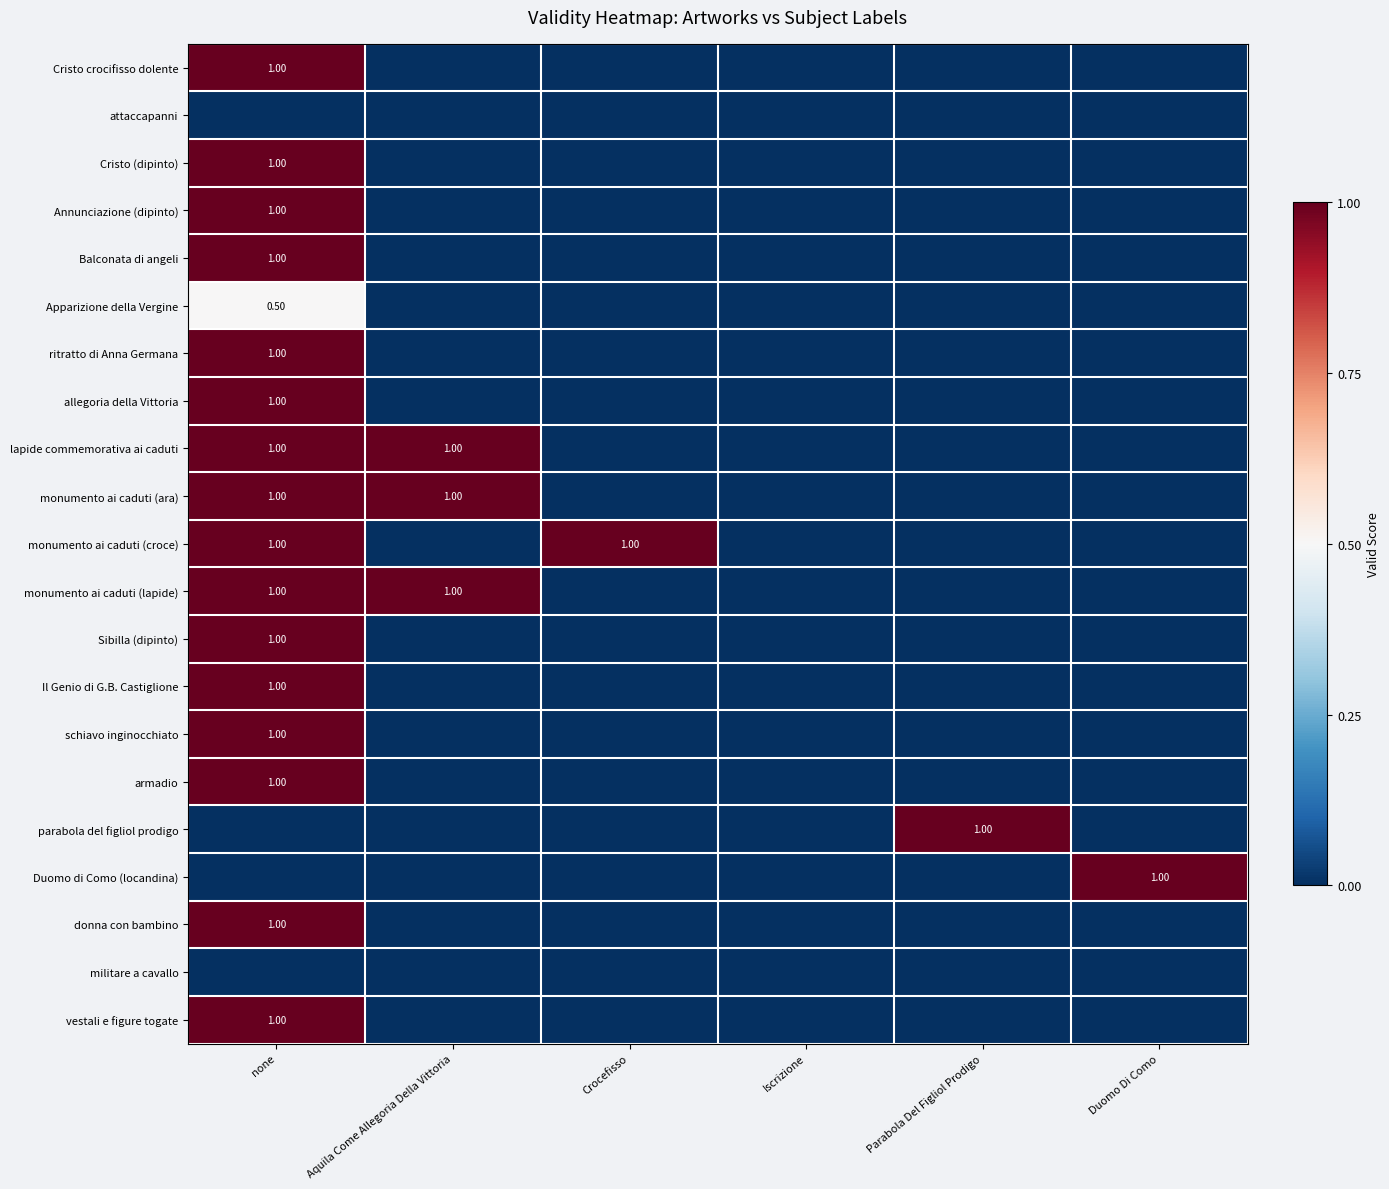

Count the number of categories in the chart.

6